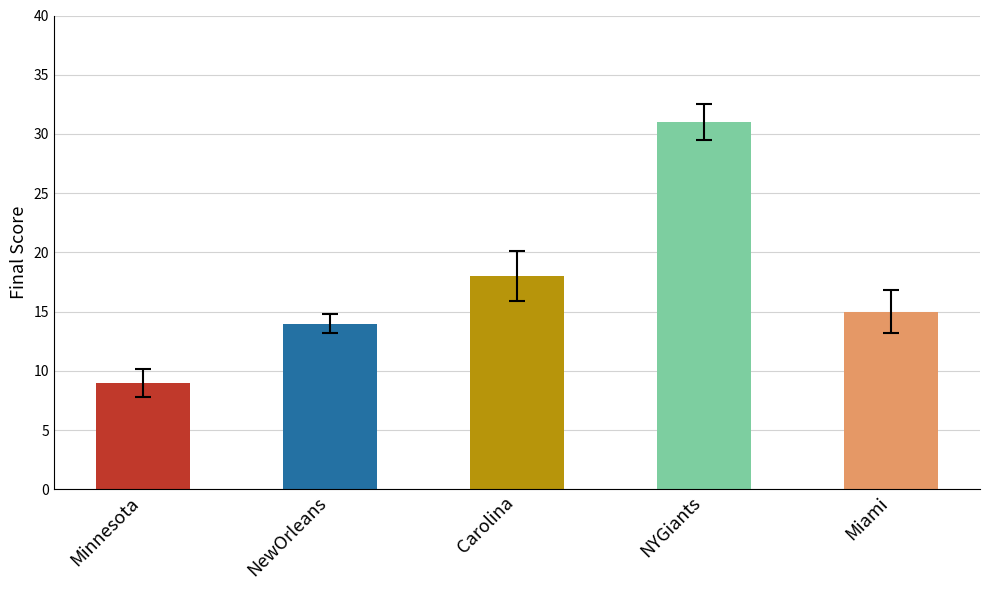

What is the change in value from NewOrleans to NYGiants?

+17